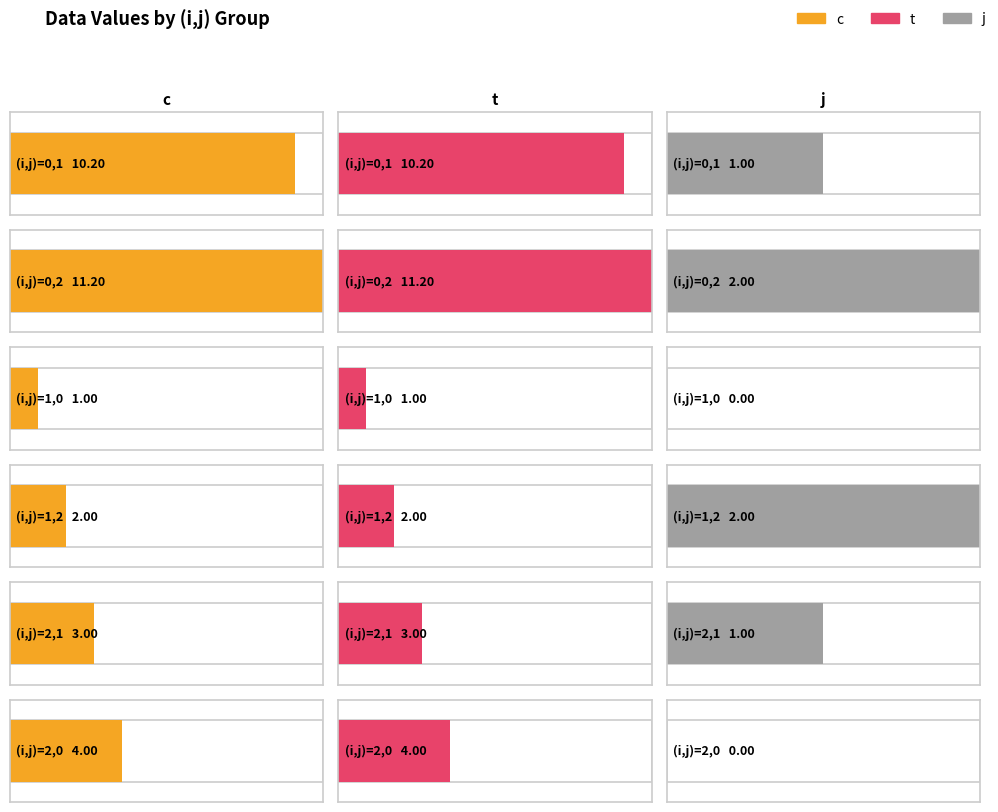

Is it true that j equals 0.0 at 2,0?

True